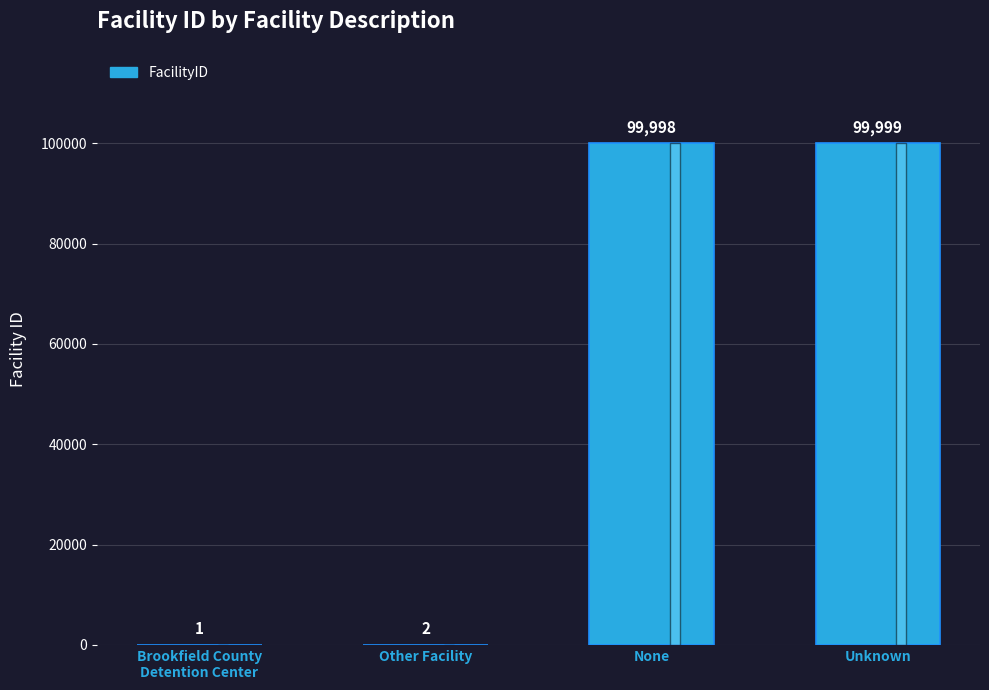

Approximately how many times larger is the value at Unknown compared to None?

1.0